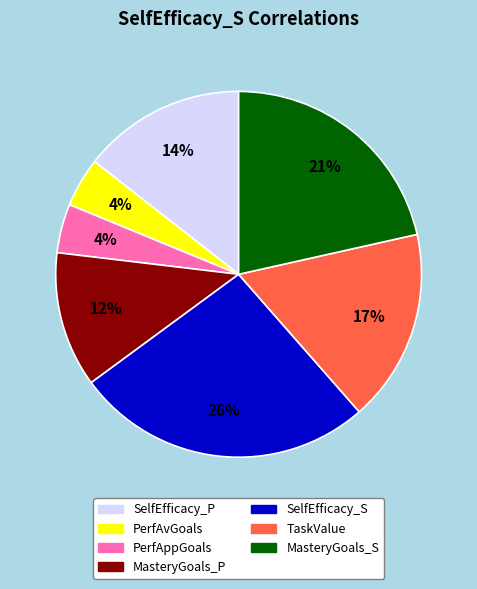

To the nearest percent, what is the difference between the PerfAvGoals and SelfEfficacy_P slice percentages?

10%